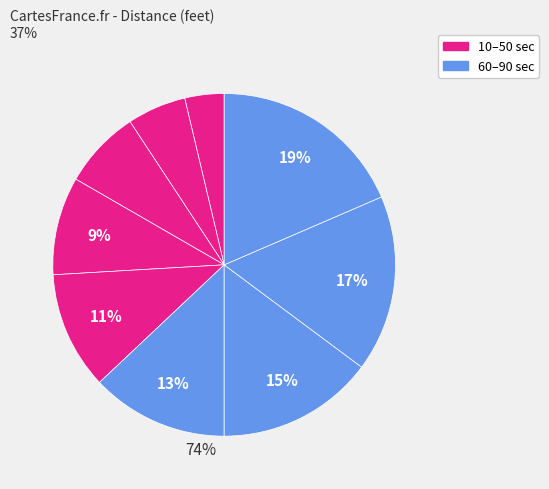

How many segments does this pie chart have?

9